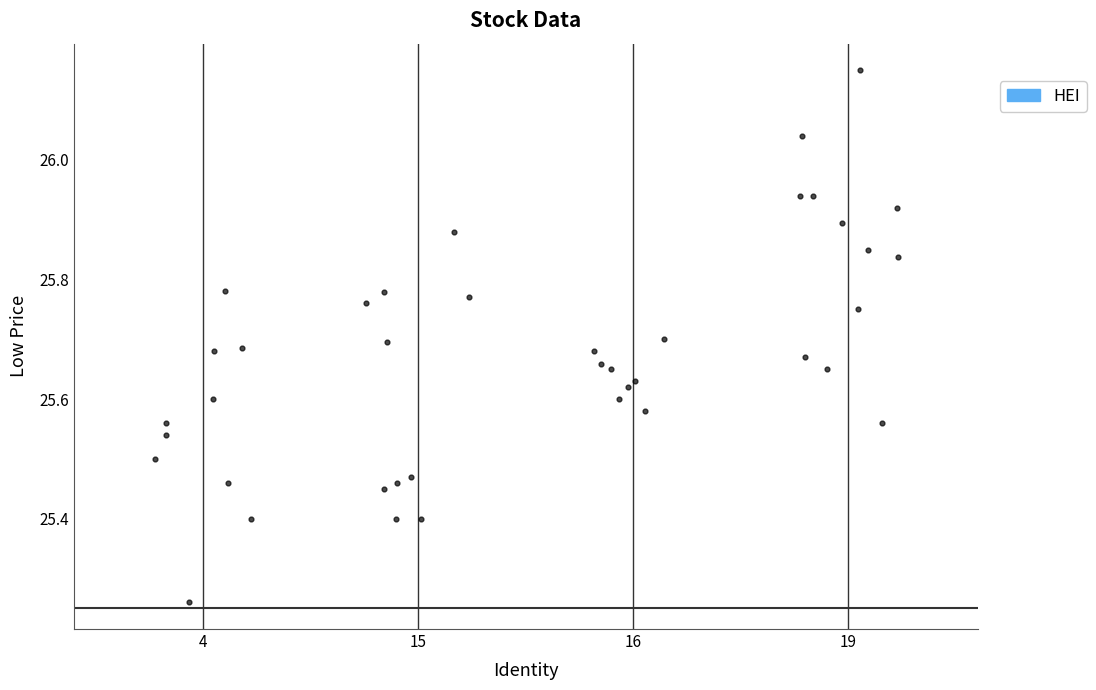

What is the range of X values (max minus min)?

3.5